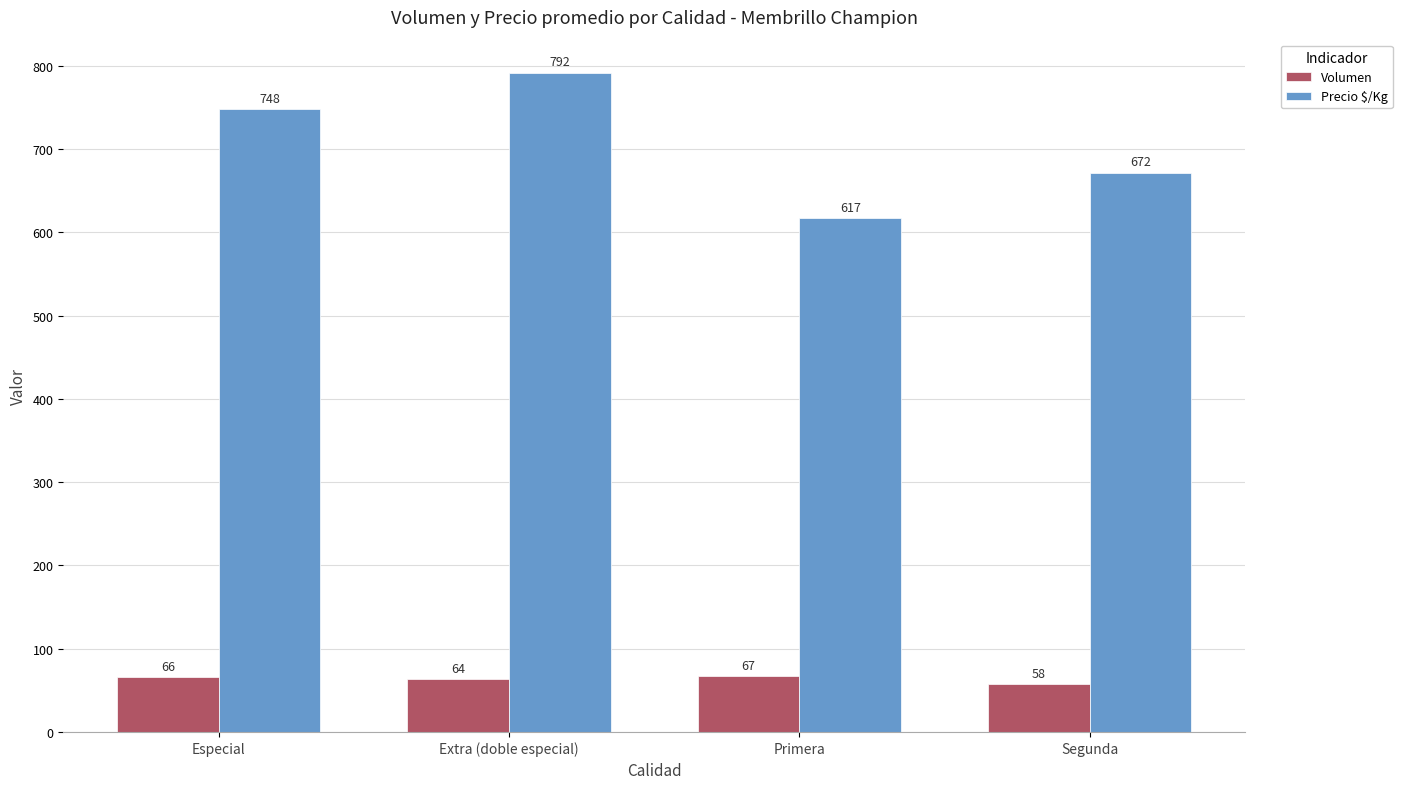

List the series in order of their overall mean, highest first.

Precio $/Kg, Volumen